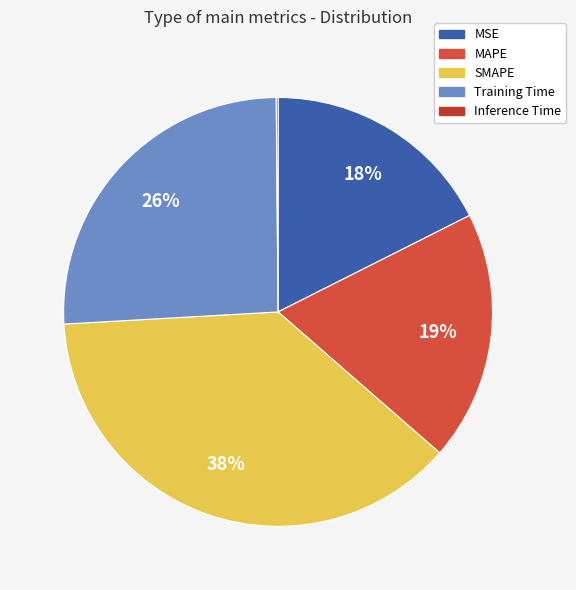

How many slices are in this pie chart?

5